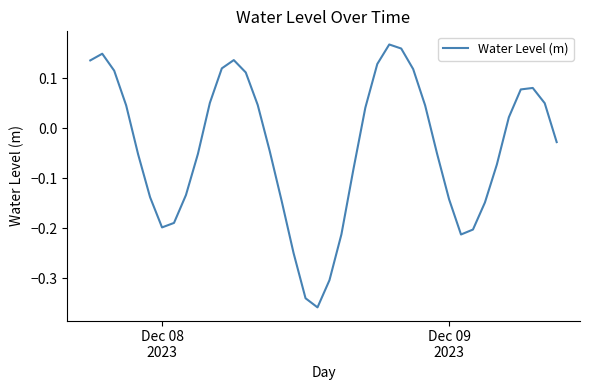

What is the difference between the maximum and minimum values?

0.5